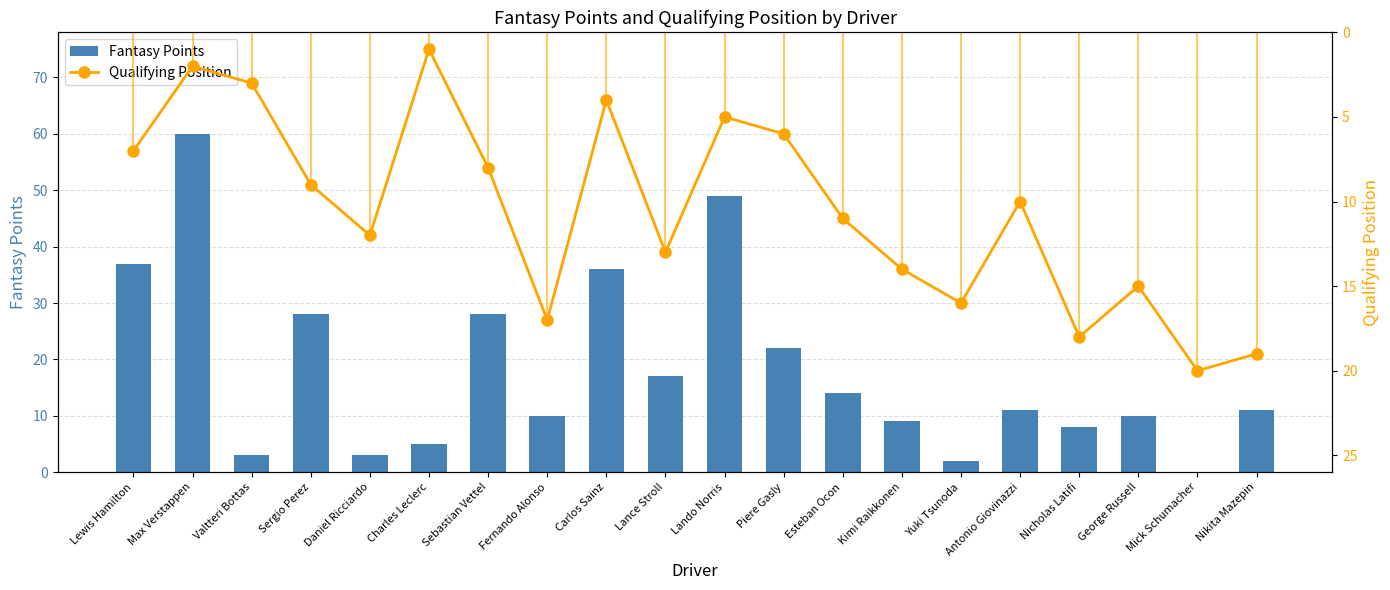

Which category has the lowest value in the Qualifying Position series?

Charles Leclerc